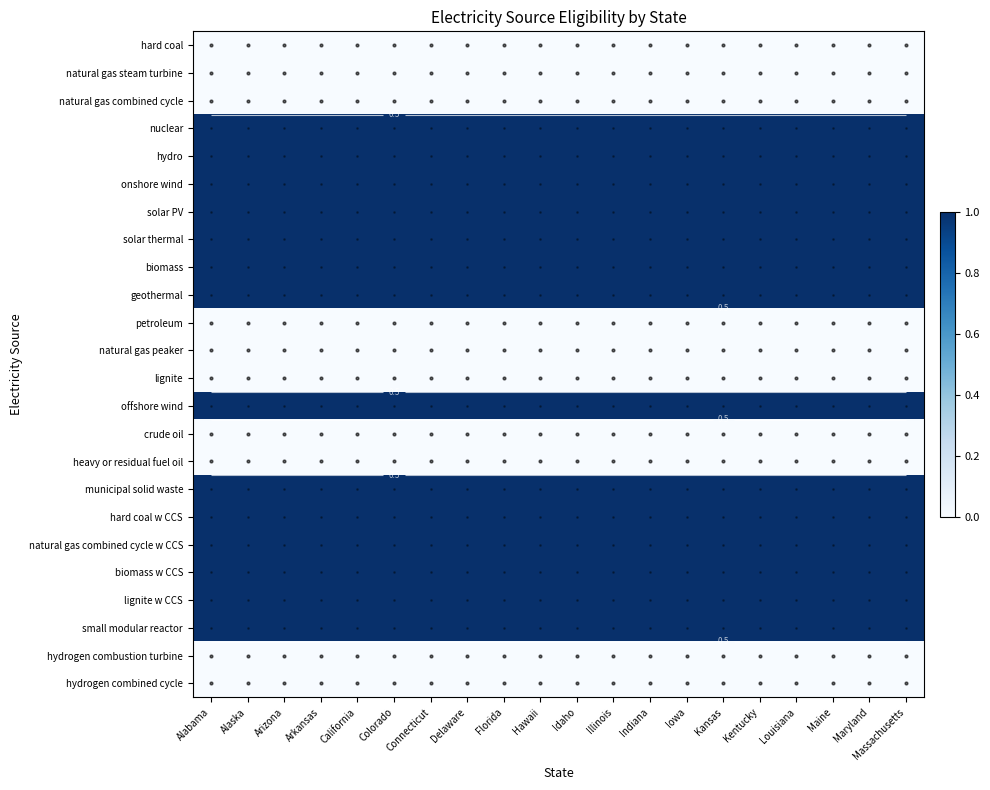

What is the total value across all series at Alabama?

14